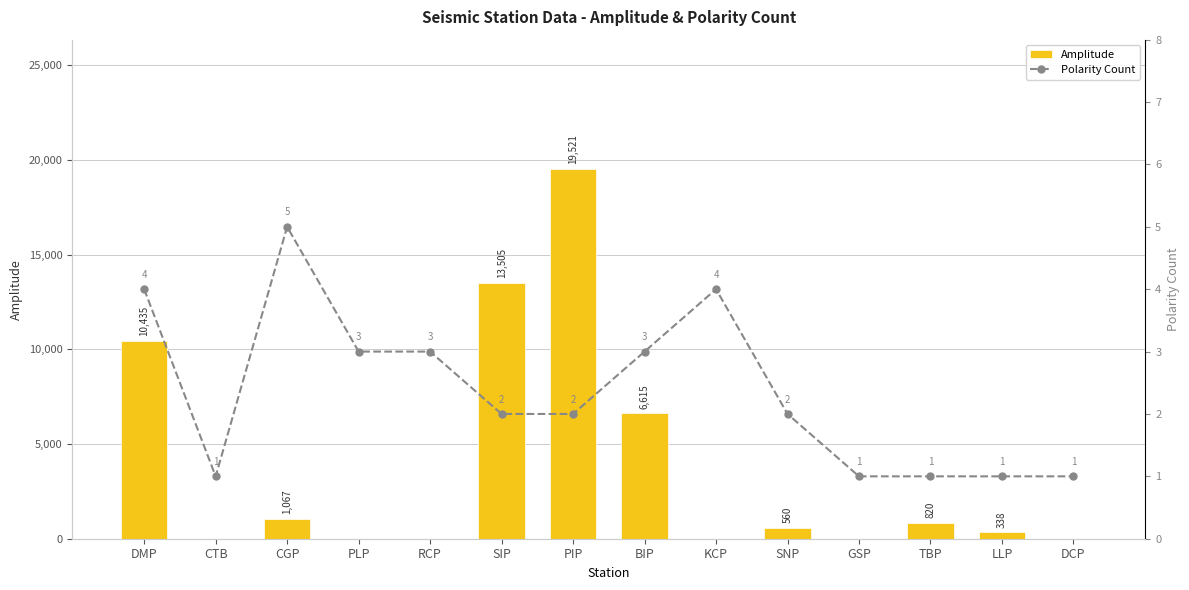

At which category is the sum across all series the highest?

PIP